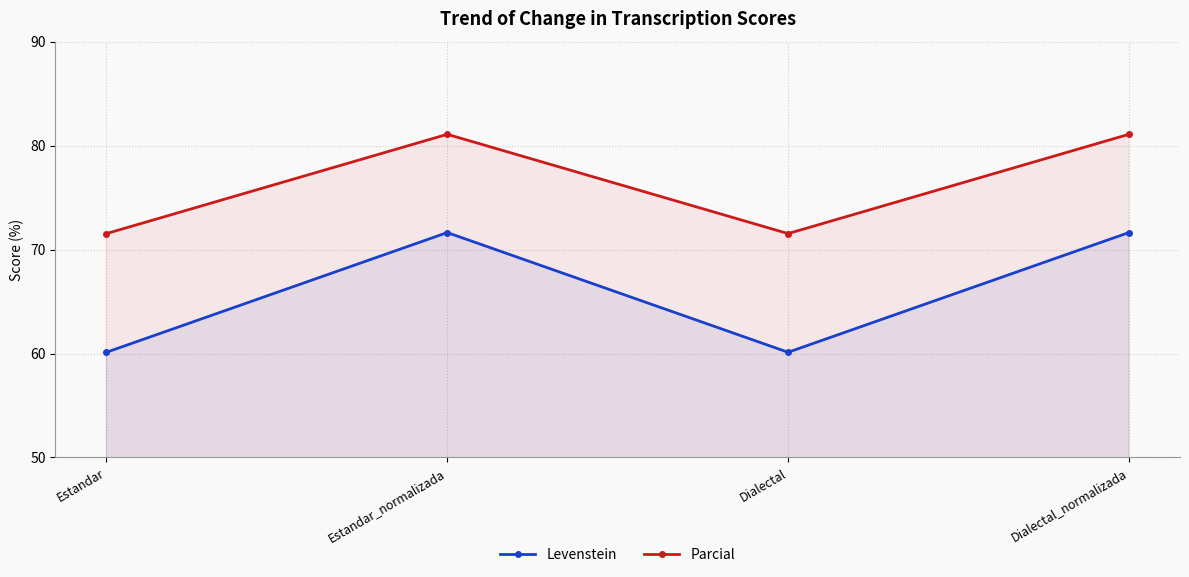

What position from the left is Dialectal_normalizada?

4